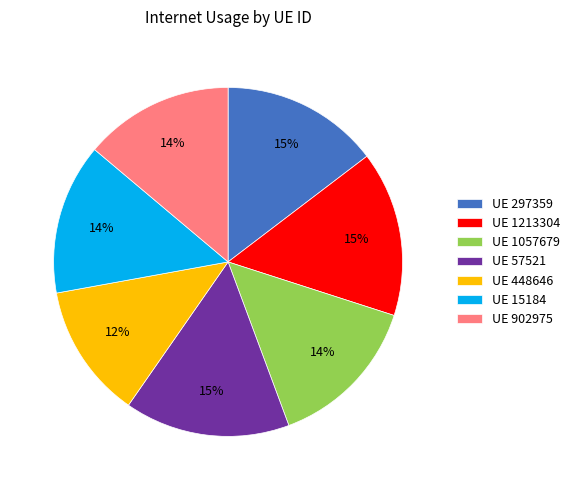

What is the smallest slice in the pie chart?

UE 448646